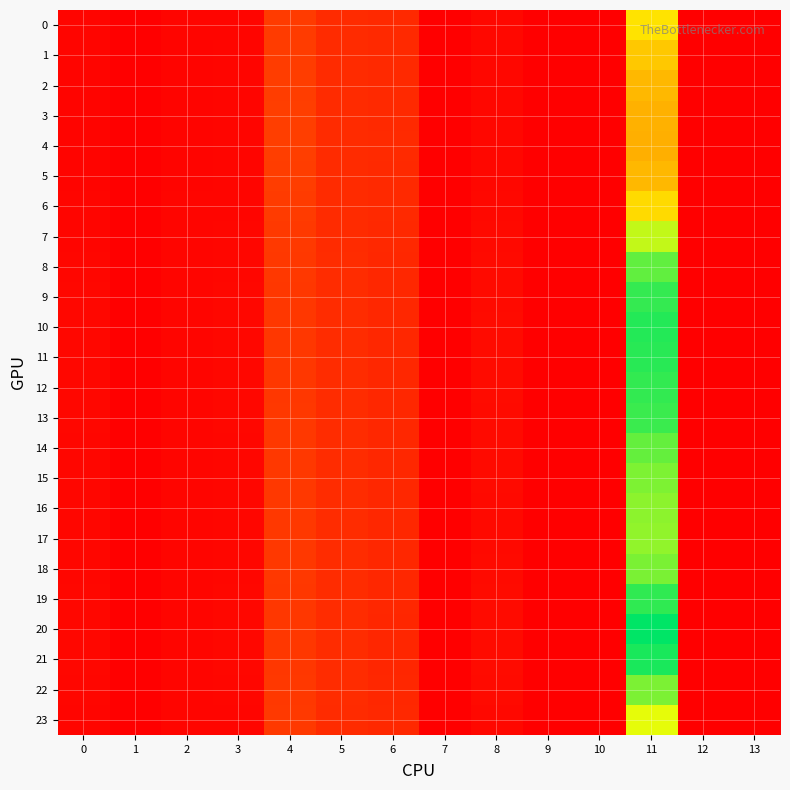

Rank the series at 12 from highest to lowest value.

0, 1, 2, 3, 4, 5, 6, 7, 8, 9, 10, 11, 12, 13, 14, 15, 16, 17, 18, 19, 20, 21, 22, 23